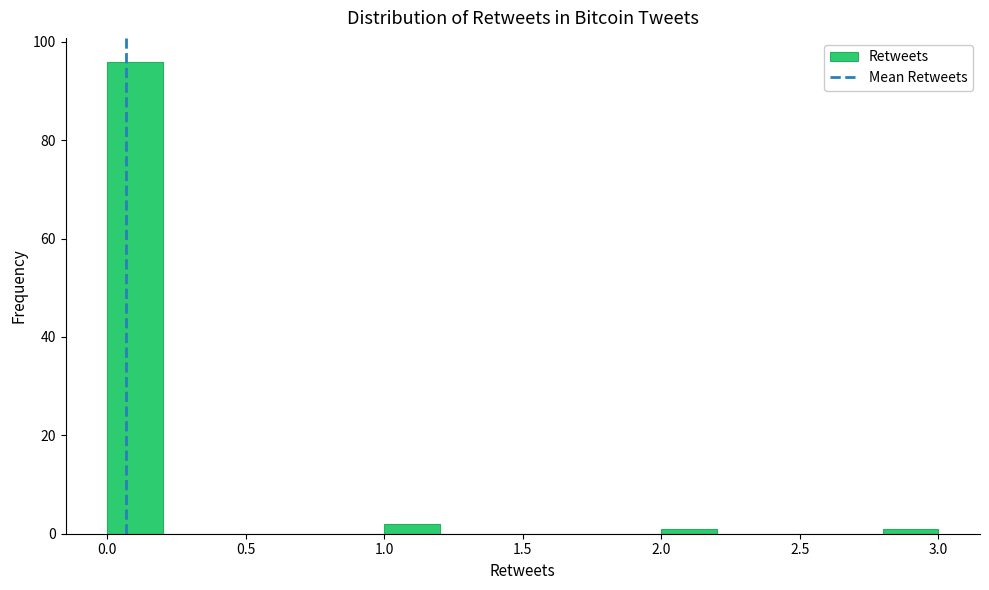

Reading left to right, list every bar in this chart as the range it spans on the x-axis followed by its height. The values are not printed on the chart, so give them approximately, as read against the axis.

0.0 to 0.2: 96
0.2 to 0.4: 0
0.4 to 0.6: 0
0.6 to 0.8: 0
0.8 to 1.0: 0
1.0 to 1.2: 2
1.2 to 1.4: 0
1.4 to 1.6: 0
1.6 to 1.8: 0
1.8 to 2.0: 0
2.0 to 2.2: under 2
2.2 to 2.4: 0
2.4 to 2.6: 0
2.6 to 2.8: 0
2.8 to 3.0: under 2